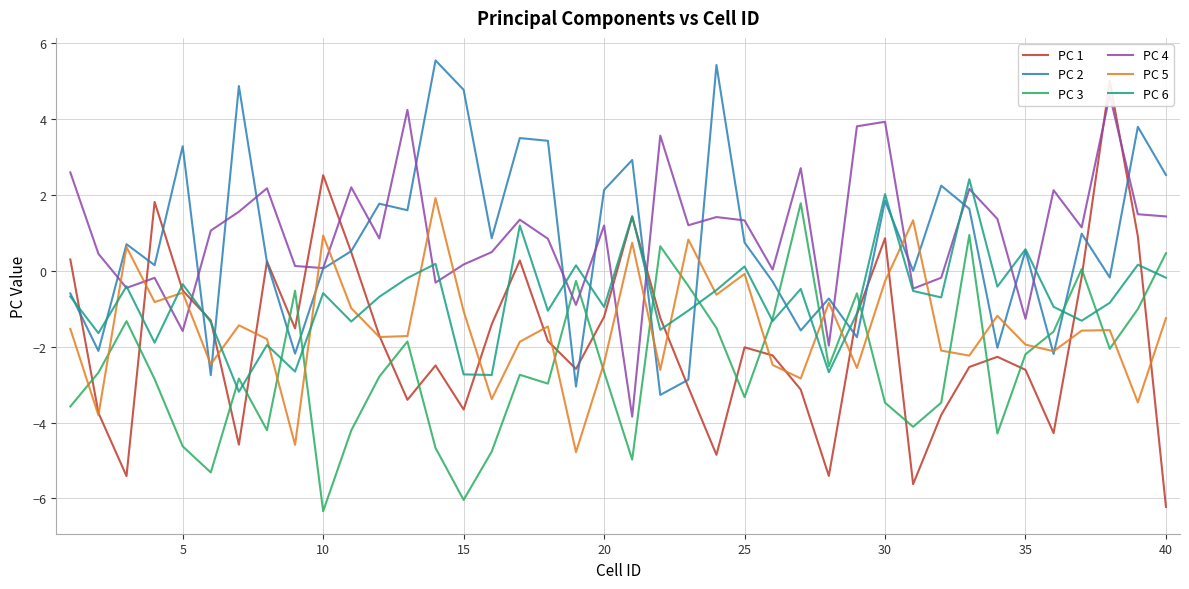

The value of PC 2 at 15 is 4.8. True or false?

True